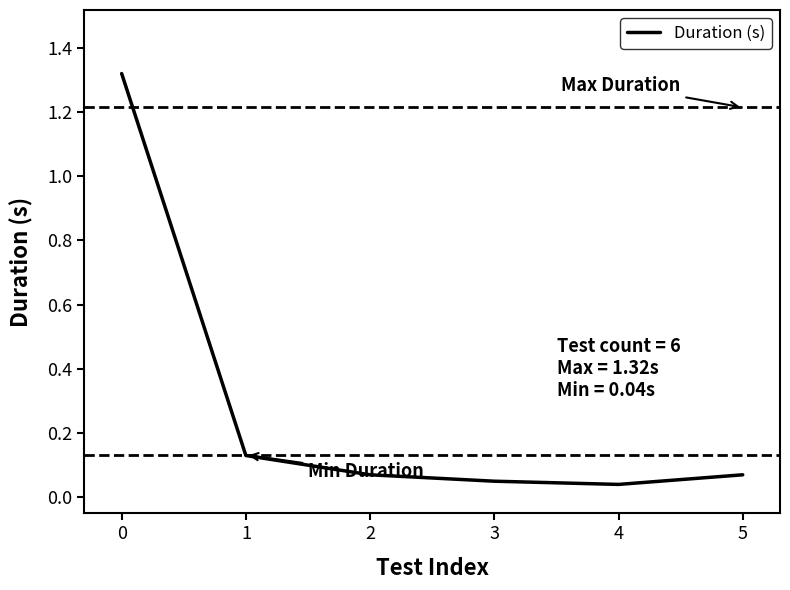

Is it true that the value at 3 is 0.0?

False